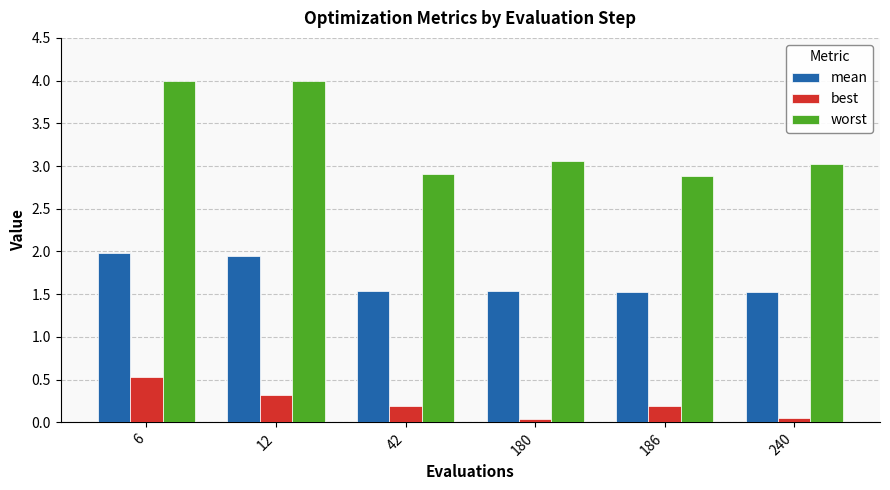

How many distinct data groups are displayed?

3